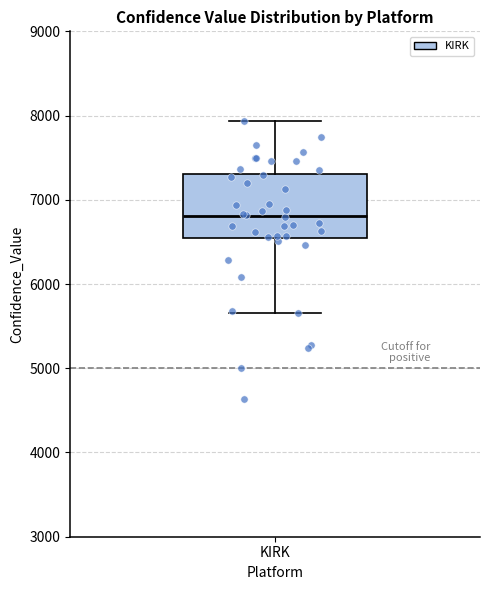

Where does the lower whisker of the box for KIRK end on the y-axis? The values are not printed on the chart, so give them approximately, as read against the axis.

5700